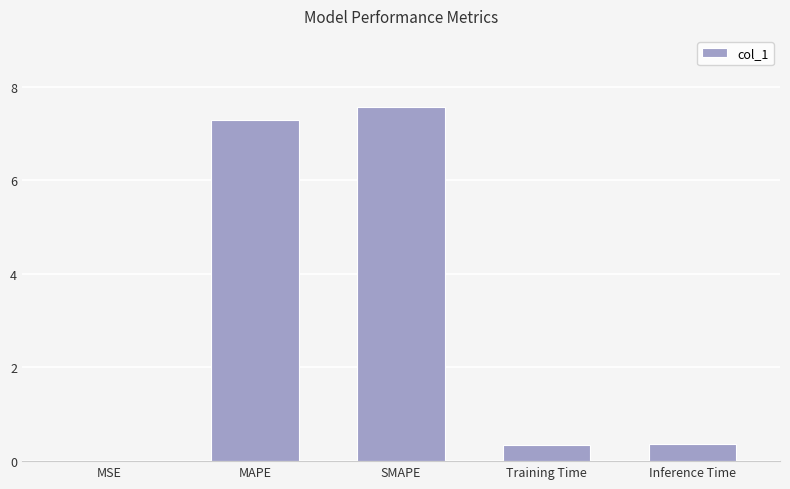

Which category has the highest value across all series?

SMAPE